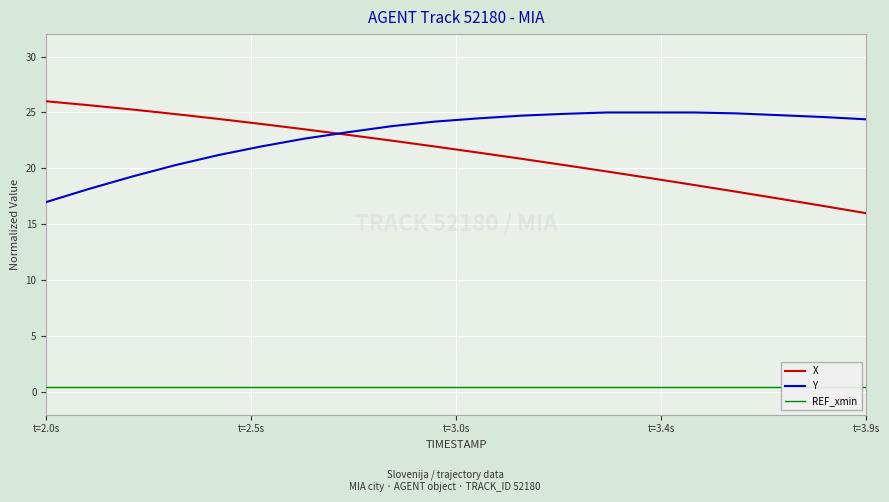

Which series ends up on top after the final intersection of Y and X?

Y